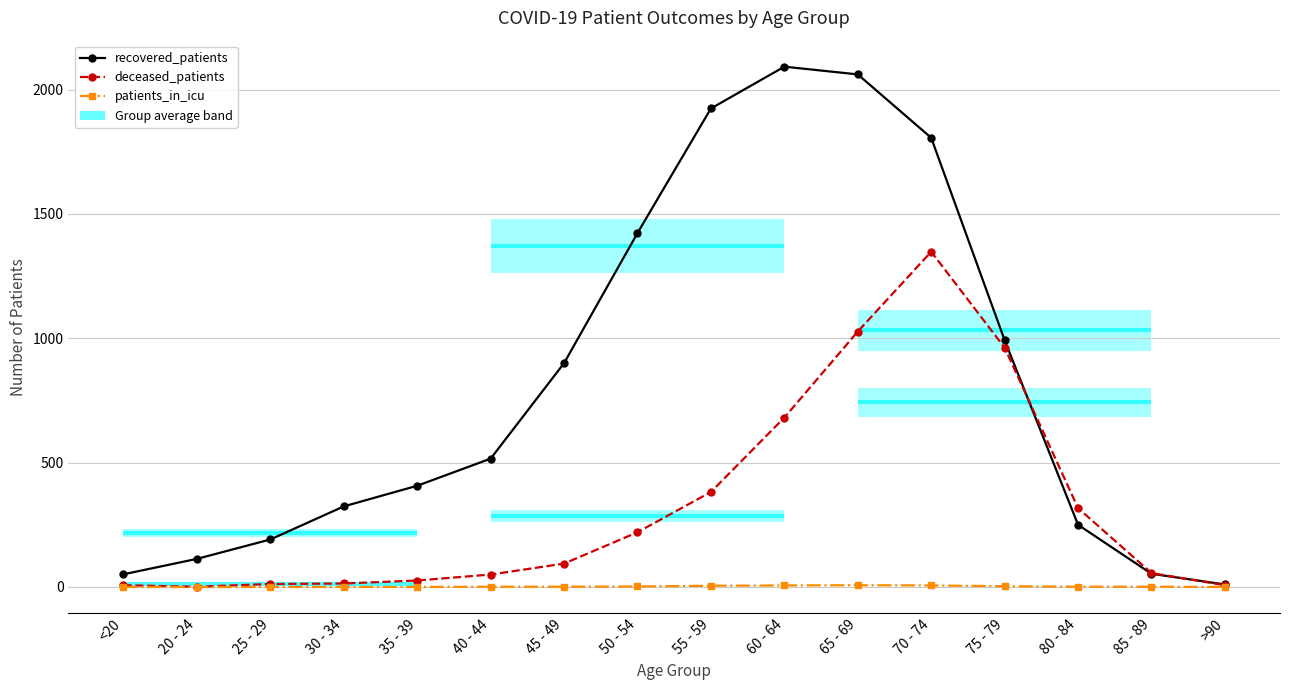

Which series has the largest total across all categories?

recovered_patients